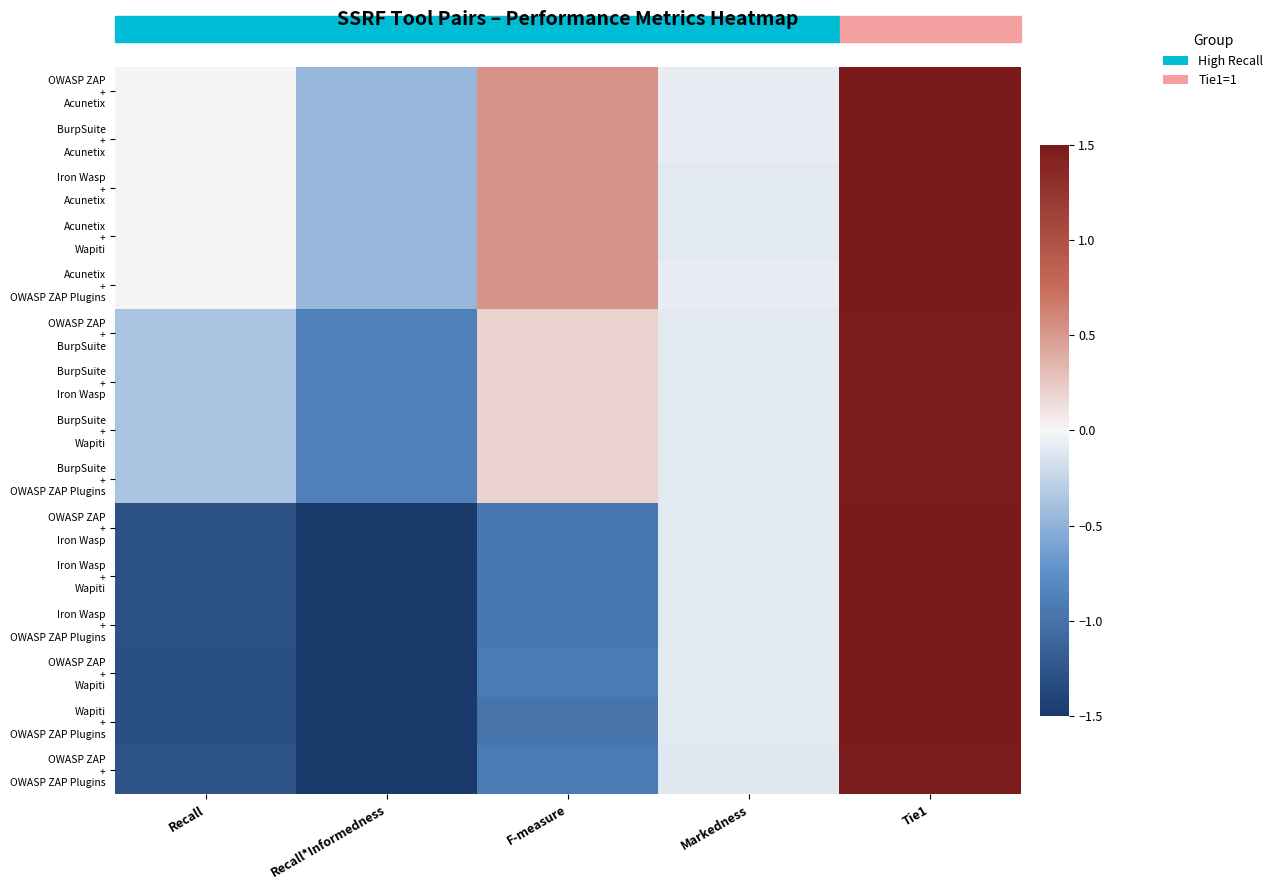

Between Tie1 and Recall, which is larger?

Tie1